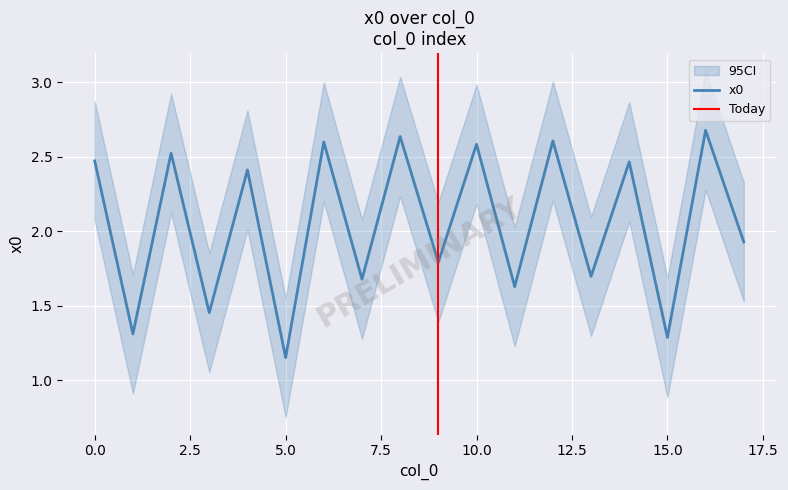

True or false: the data has more than 1 interior local peaks.

True